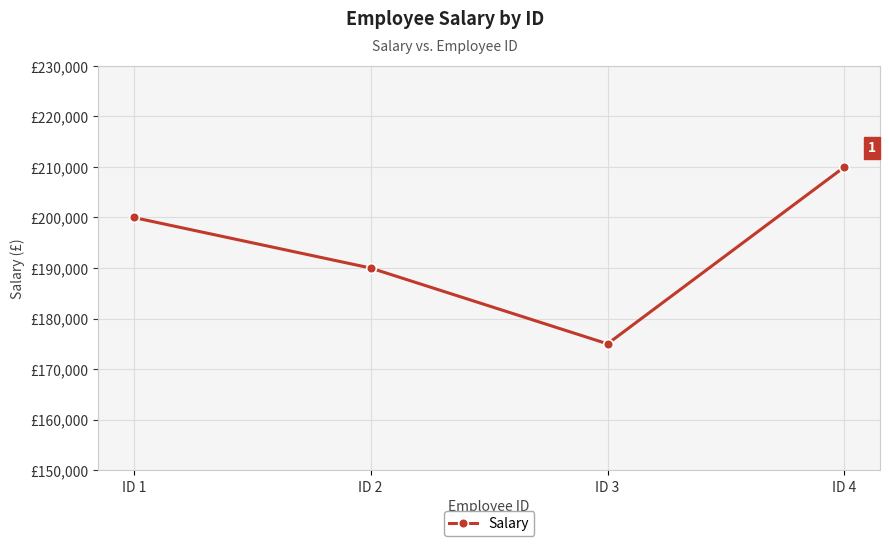

At which category does the chart reach its minimum across all series?

ID 3